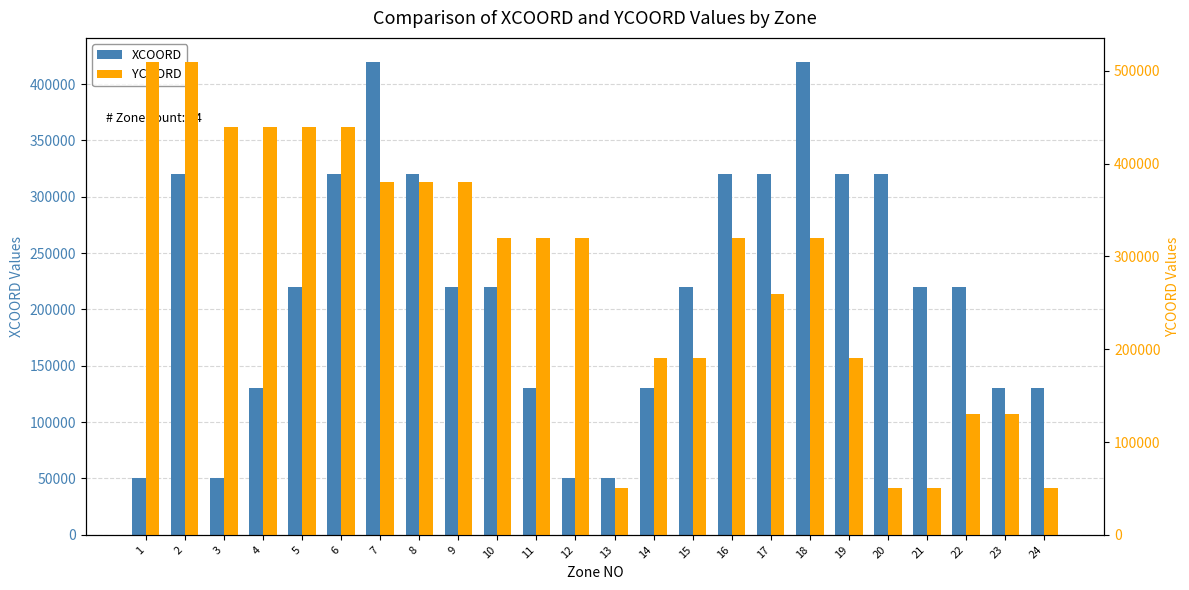

The YCOORD series shows 320000 at 10. True or false?

True